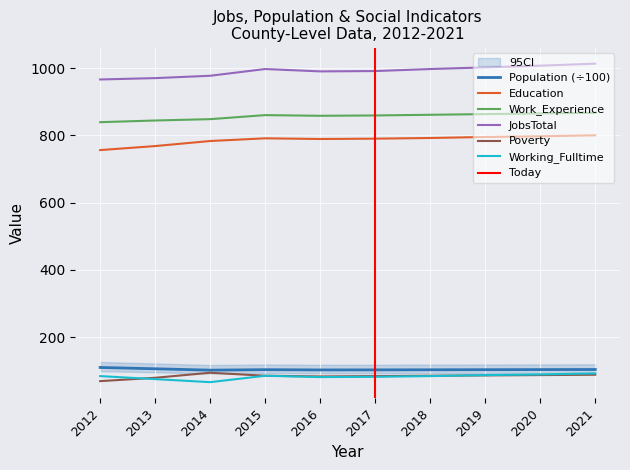

Where does the Education series first go above 791?

2018